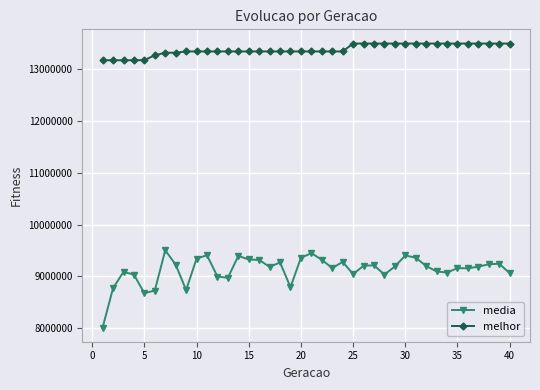

List the series in order of their peak value, lowest first.

media, melhor